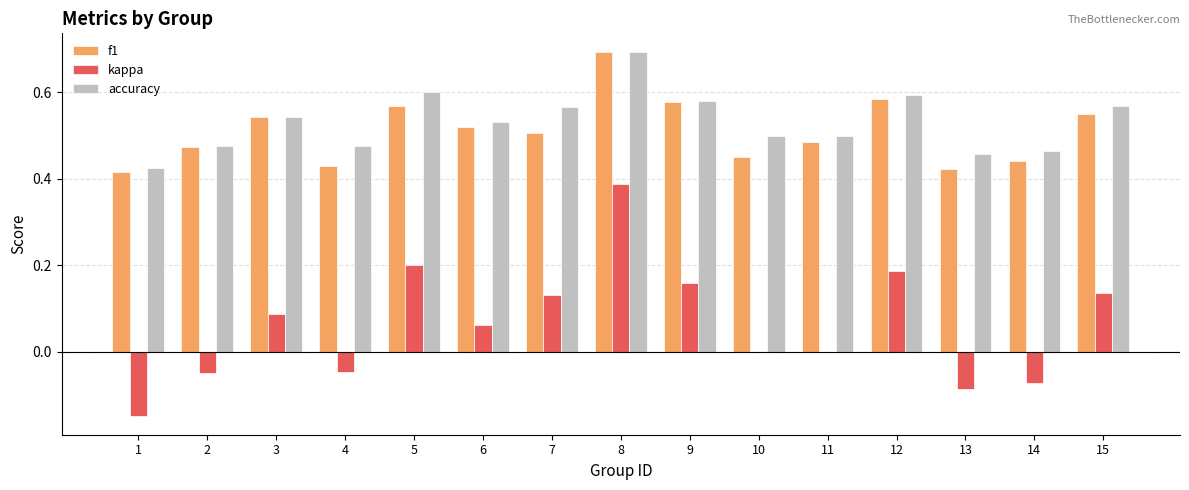

How many distinct data groups are displayed?

3